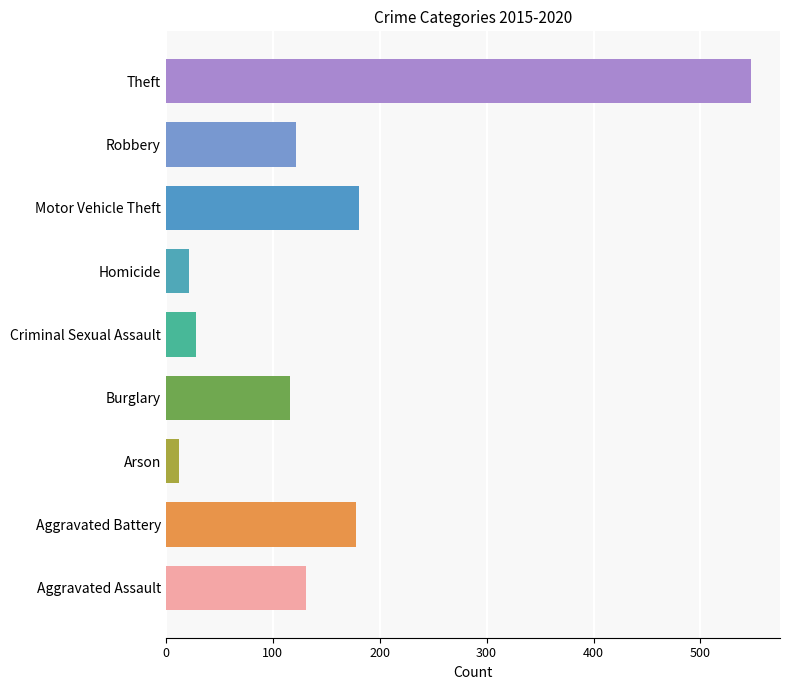

Reading bottom to top, what are all the values shown in this chart?

131	178	12	116	28	22	181	122	547